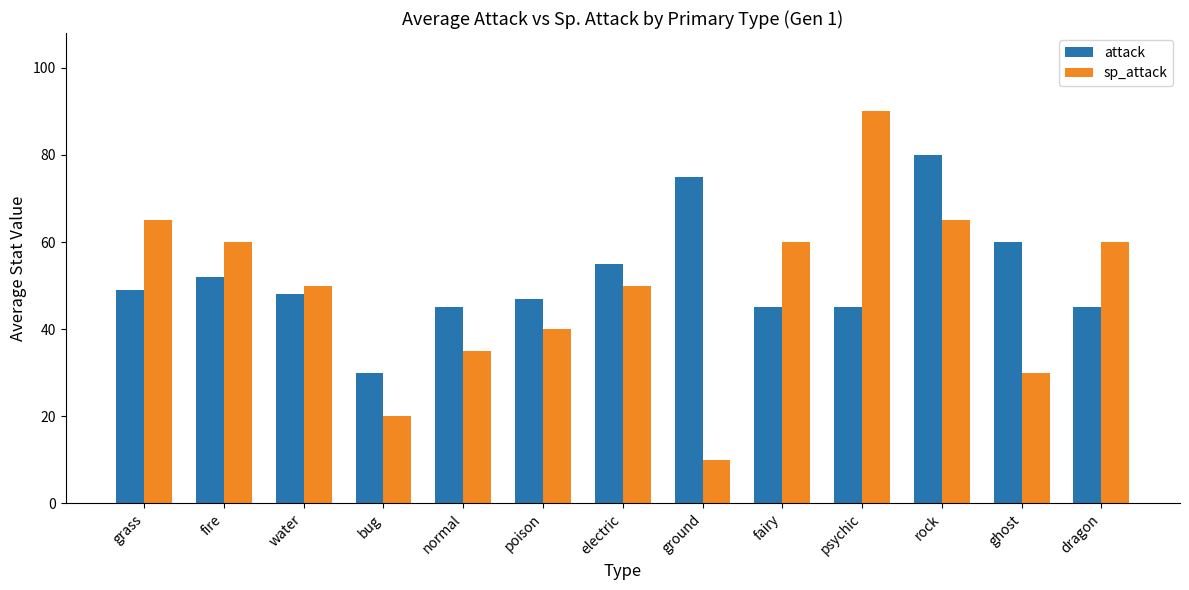

What is the label of the 12th bar from the left?

ghost